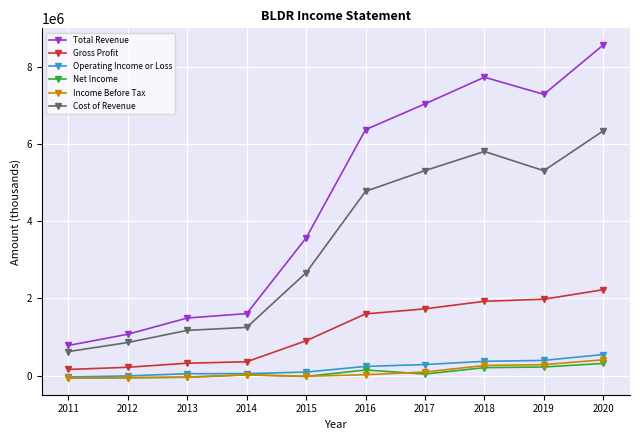

Which series changed the most between 2013 and 2016?

Total Revenue